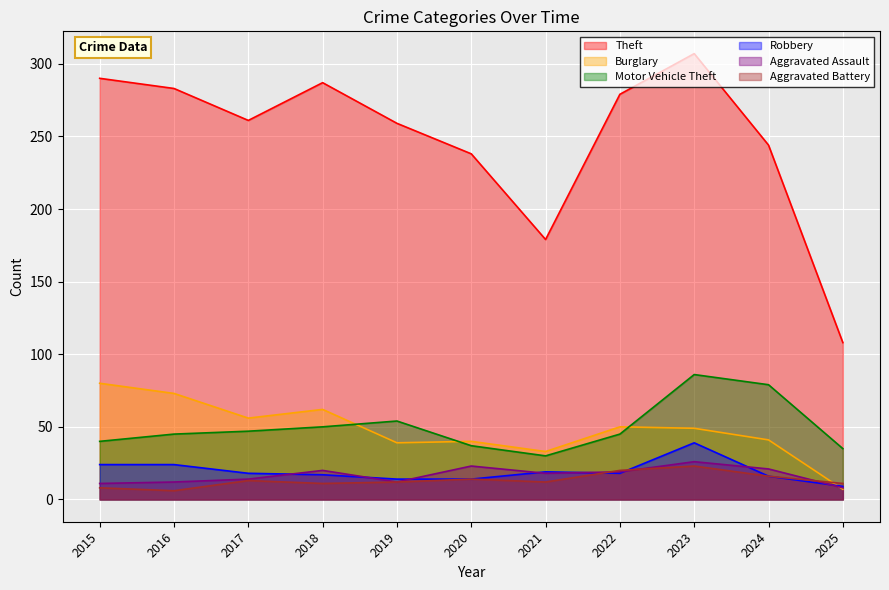

How many lines are shown in the chart?

6